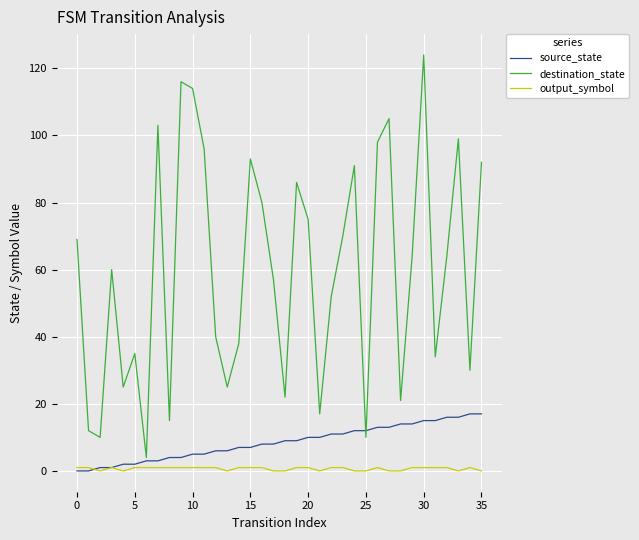

Which series has the largest range (max minus min)?

destination_state